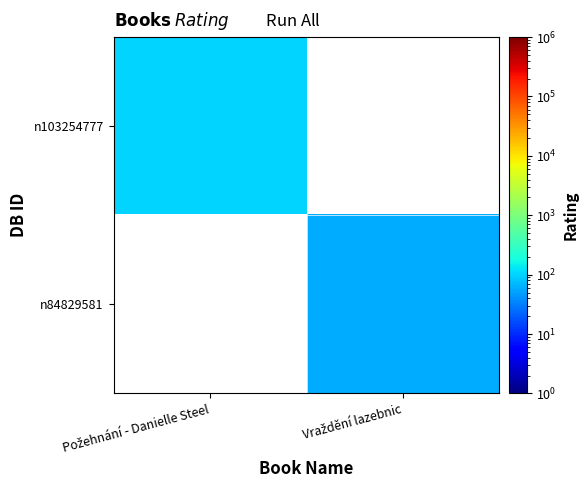

Rank the series at Požehnání - Danielle Steel from lowest to highest value.

n103254777, n84829581